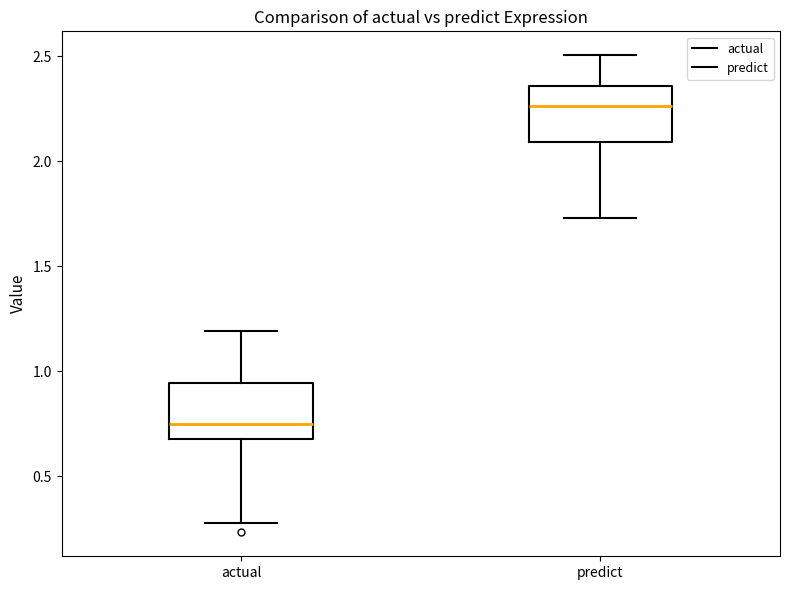

Reading left to right, read every box against the y-axis: the position of its median line, the range the box covers, and the ends of its whiskers. The values are not printed on the chart, so give them approximately, as read against the axis.

actual: median 0.75, box 0.70 to 0.95, whiskers 0.25 to 1.20
predict: median 2.25, box 2.10 to 2.35, whiskers 1.75 to 2.50